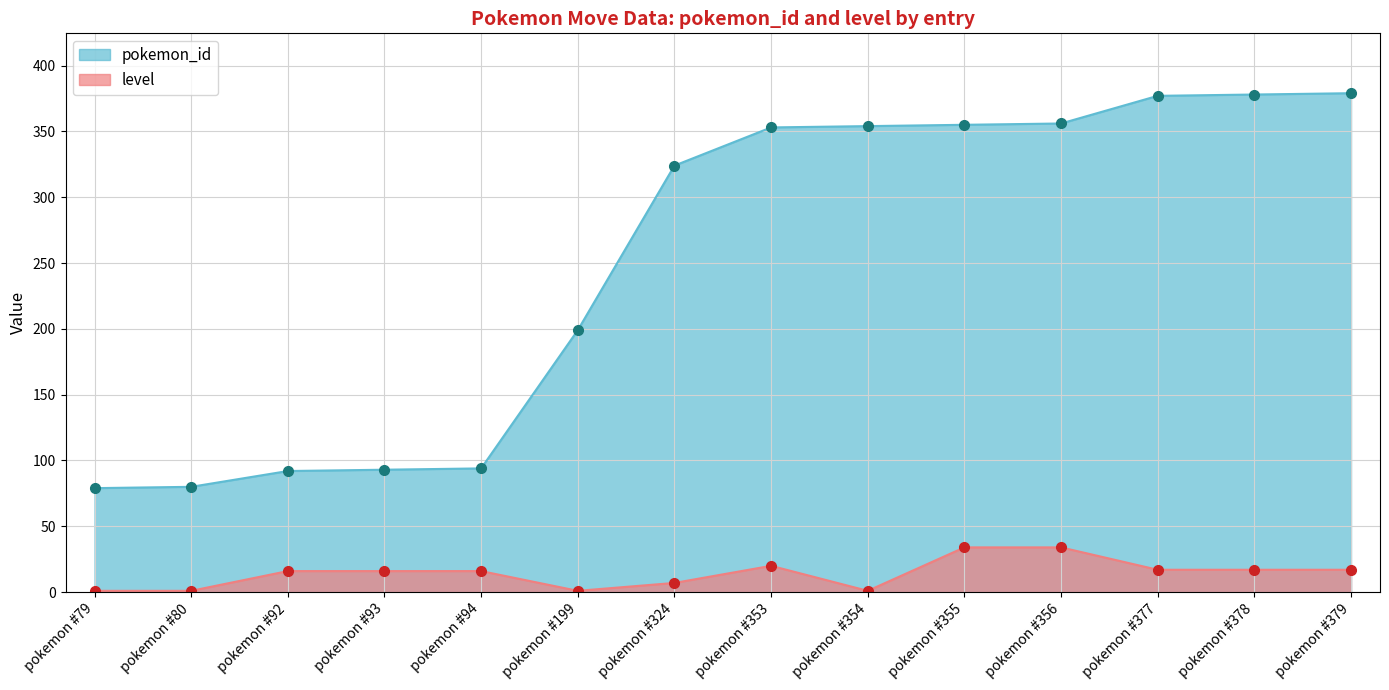

What is the sum of the pokemon_id values at pokemon #355 and pokemon #353?

708